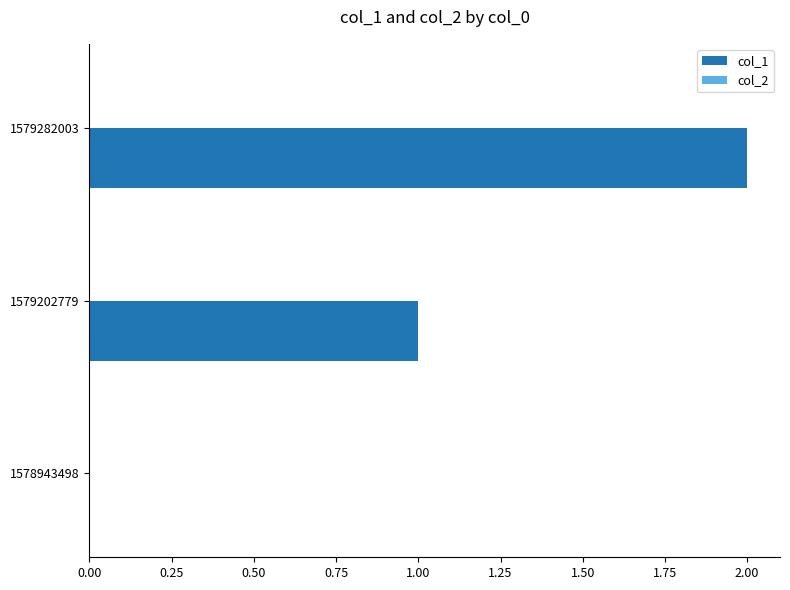

The chart shows a value of 2 at 1579282003. True or false?

True